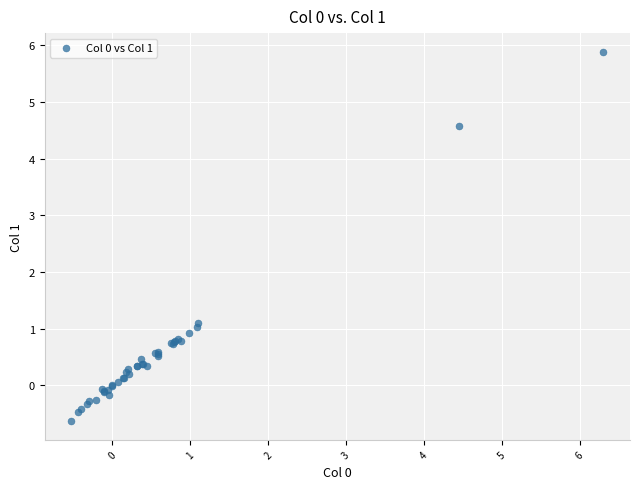

What Y value in the scatter plot is closest to 2?

1.1